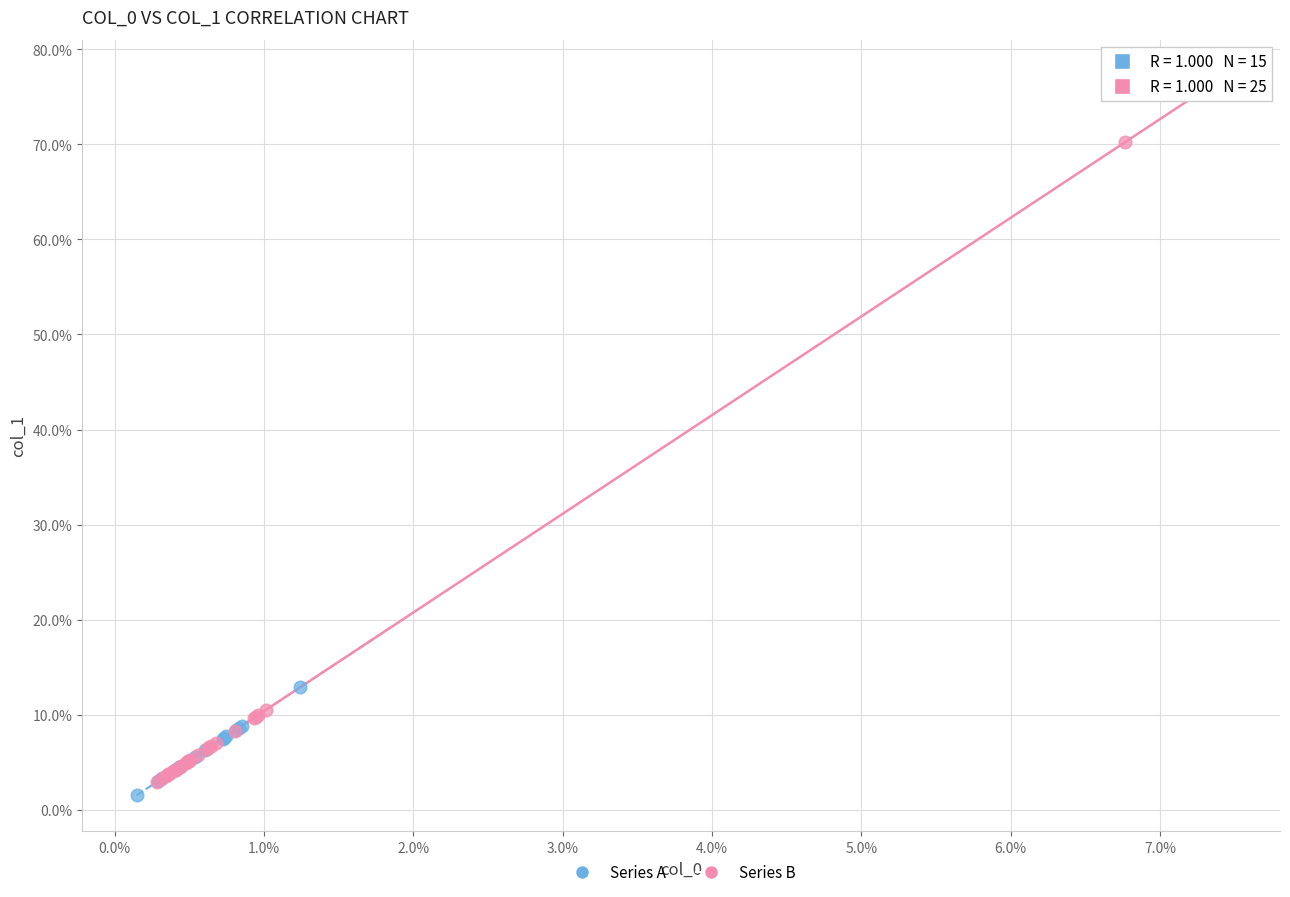

What are all the series names shown in the legend?

Series A, Series B